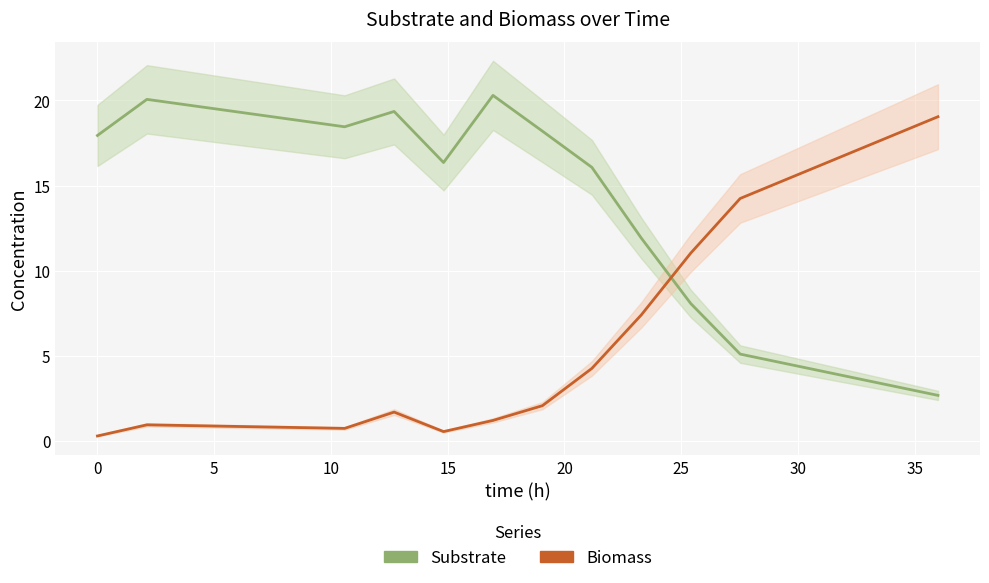

The Substrate series shows 2.5 at 40. True or false?

False